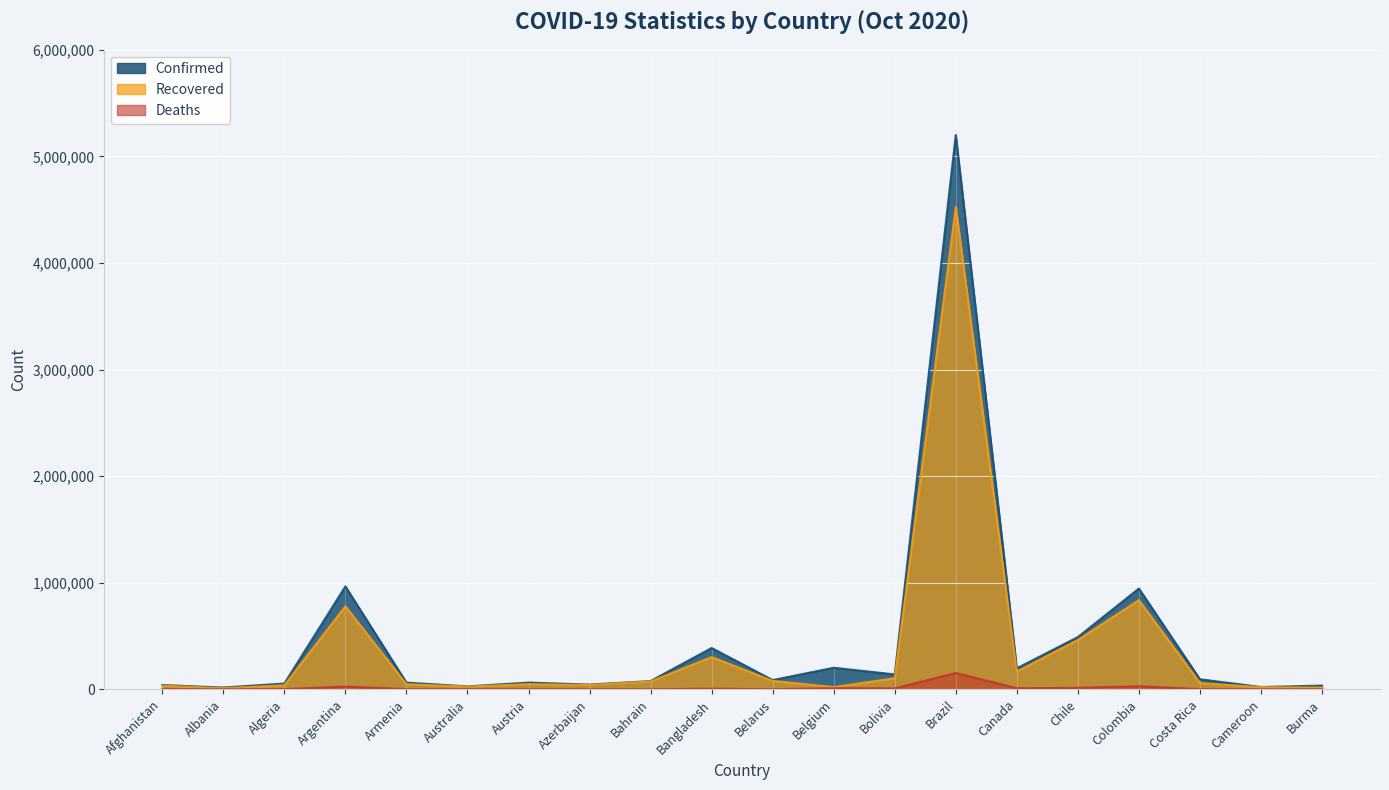

True or false: Recovered has more than 0 interior local peaks.

True